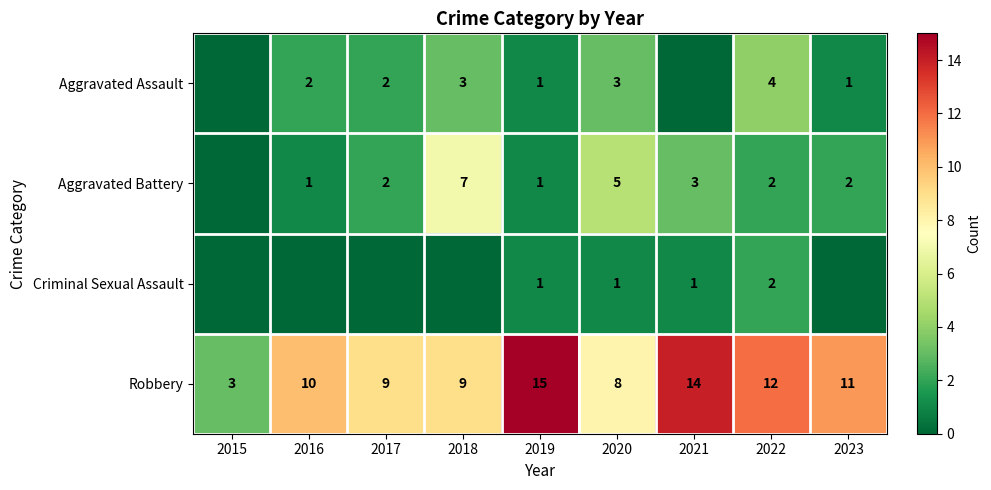

What is the average value of the Robbery series?

10